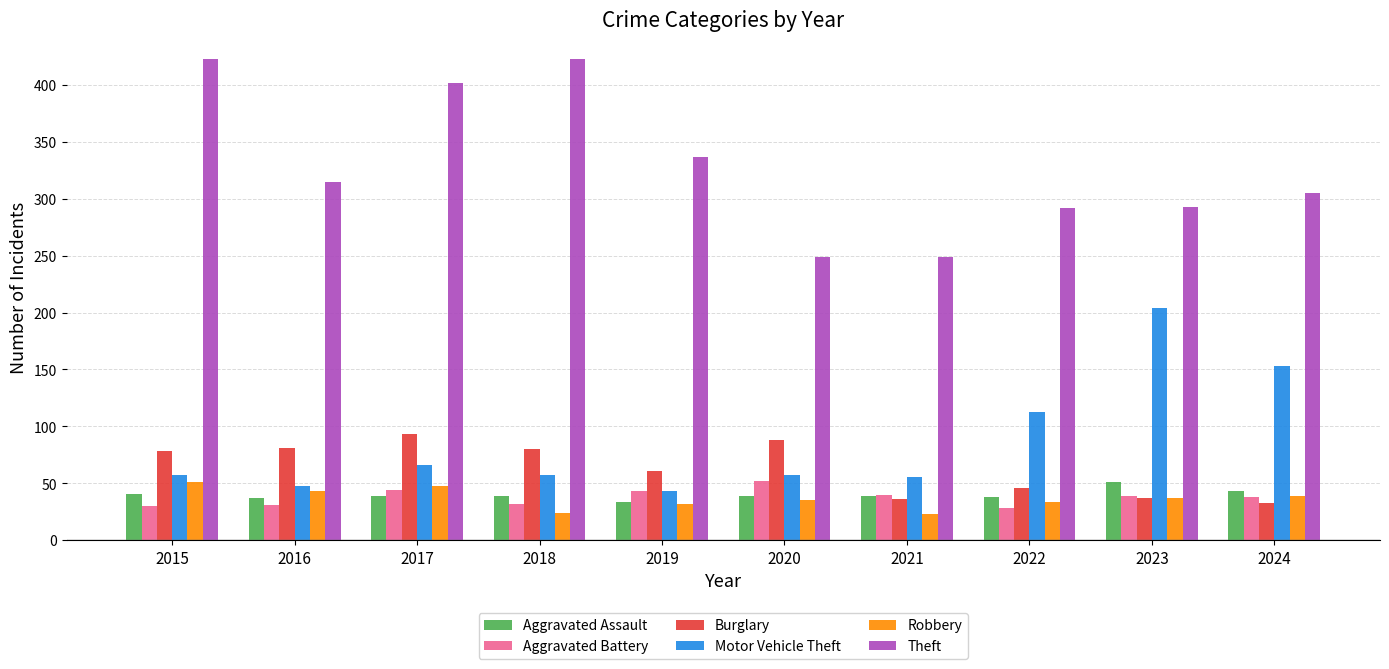

Which series has the widest spread of values?

Theft